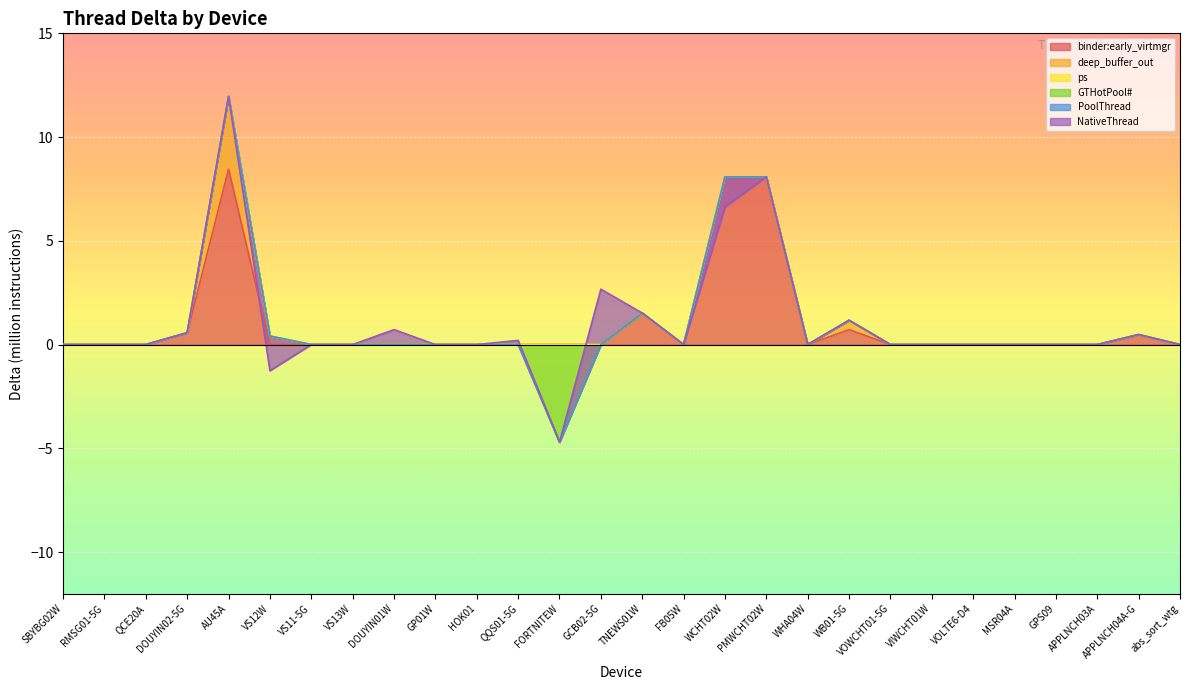

True or false: PoolThread  and ps intersect in this chart.

False